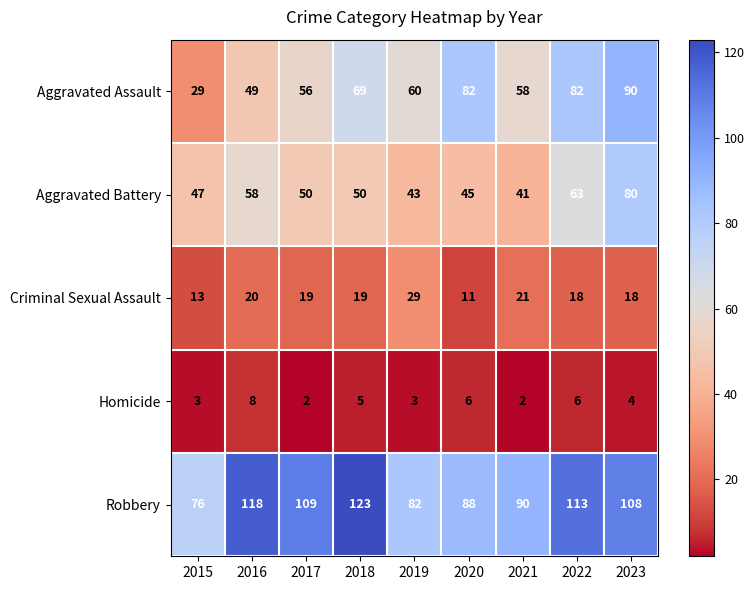

At which label is Criminal Sexual Assault closest to 20?

2016